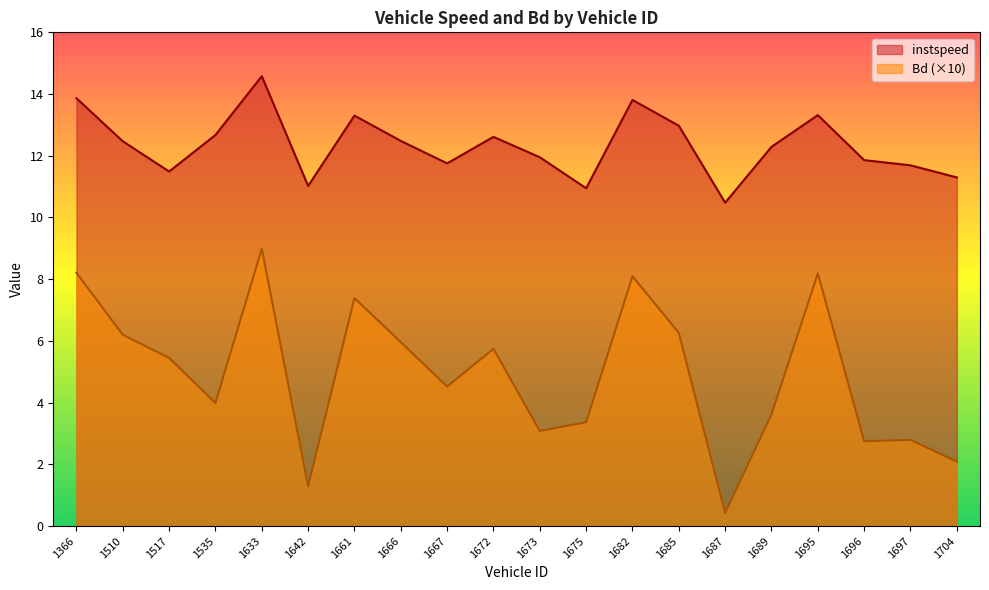

How many data points in Bd are less than 5?

10